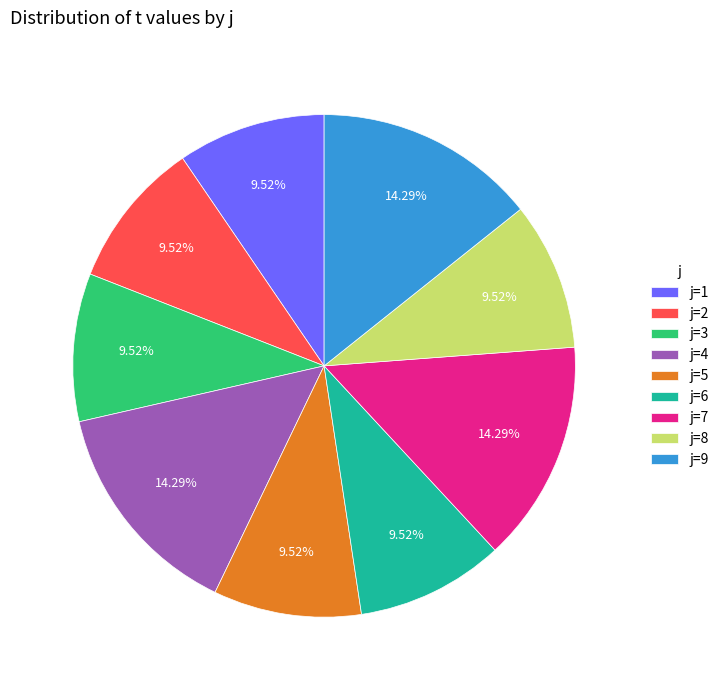

Which has a higher value, j=9 or j=1?

j=9